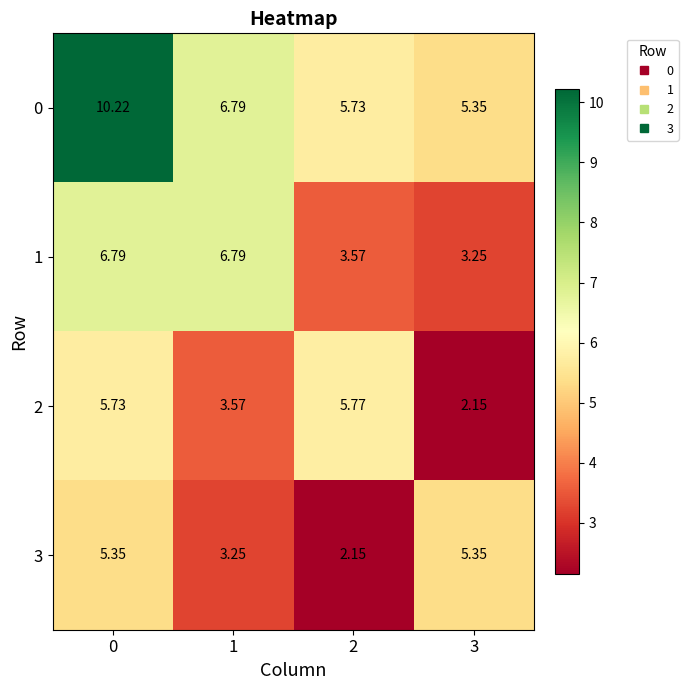

How many data points in 2 are less than 5?

2